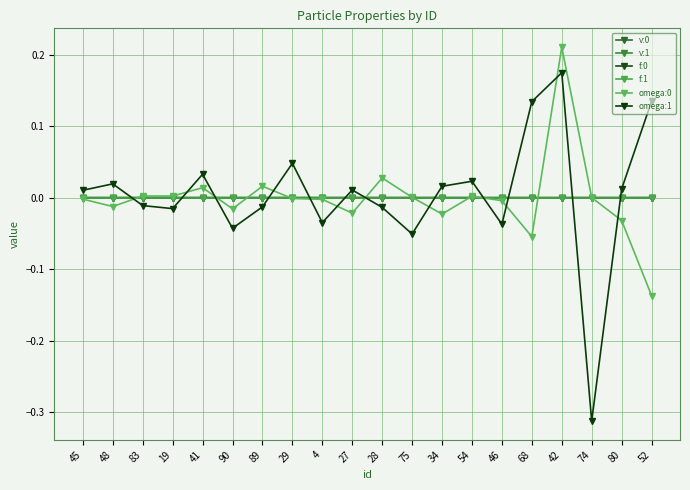

Where do v:1 and omega:0 first cross each other?

48 and 83